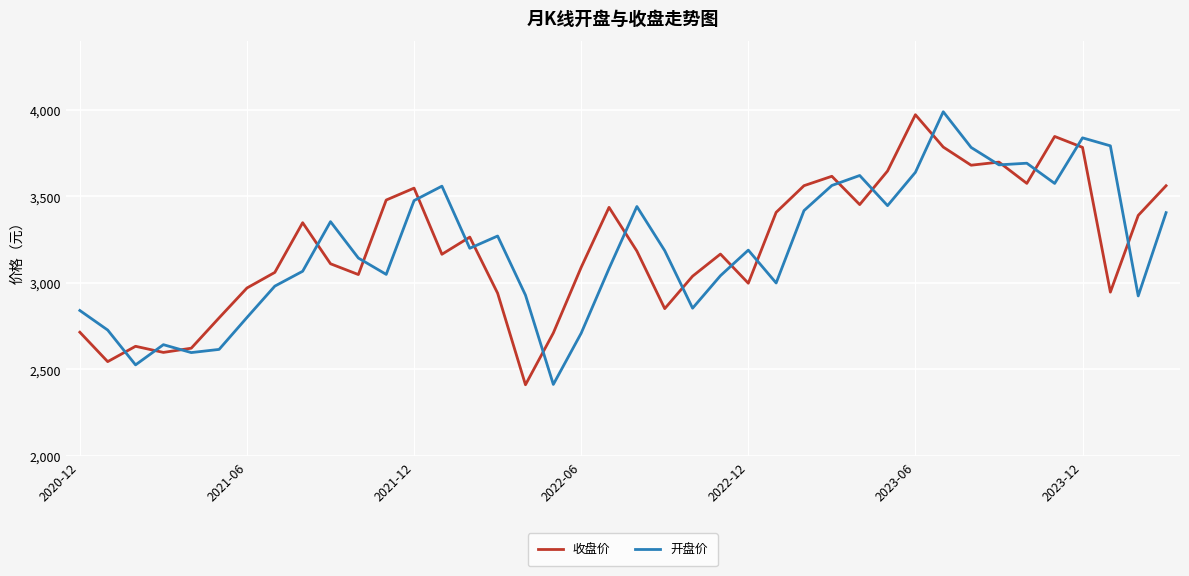

Which series has the widest spread of values?

开盘价